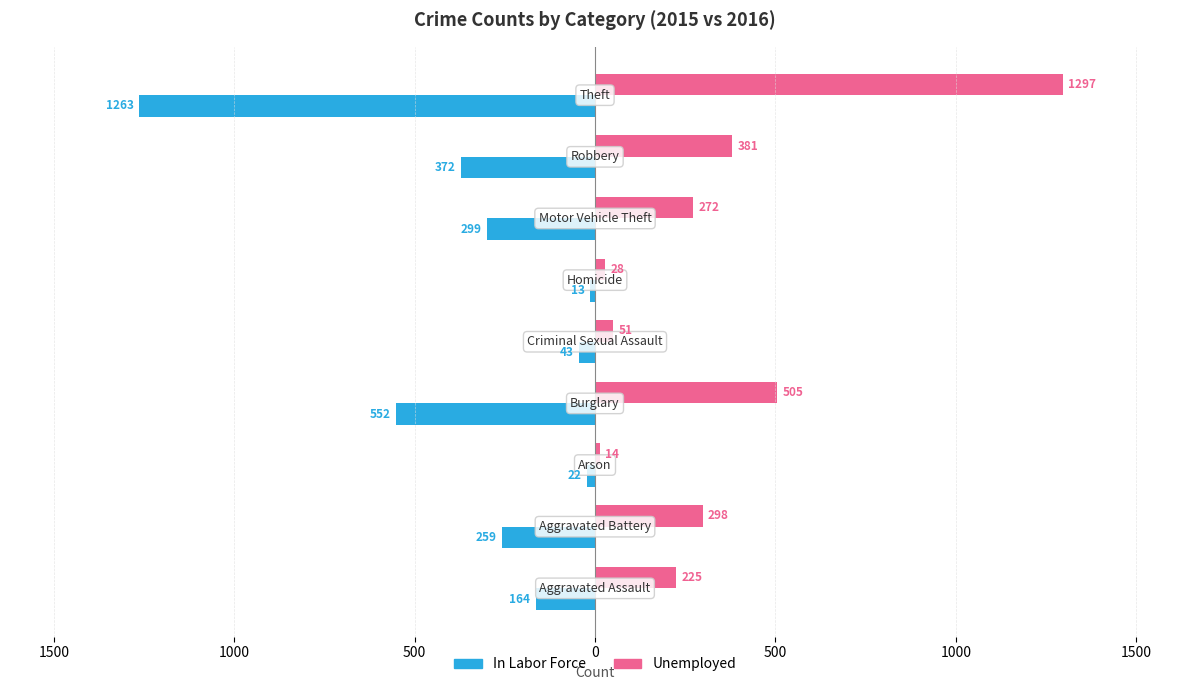

What are all the series names shown in the legend?

In Labor Force, Unemployed